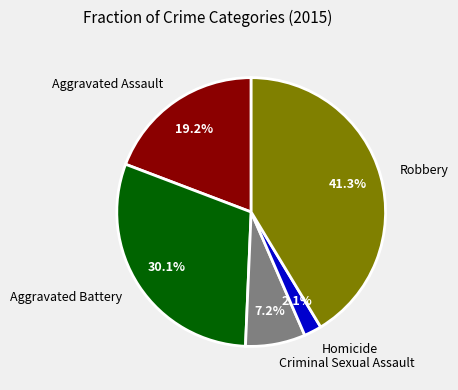

Rank the categories by value from lowest to highest.

Homicide, Criminal Sexual Assault, Aggravated Assault, Aggravated Battery, Robbery